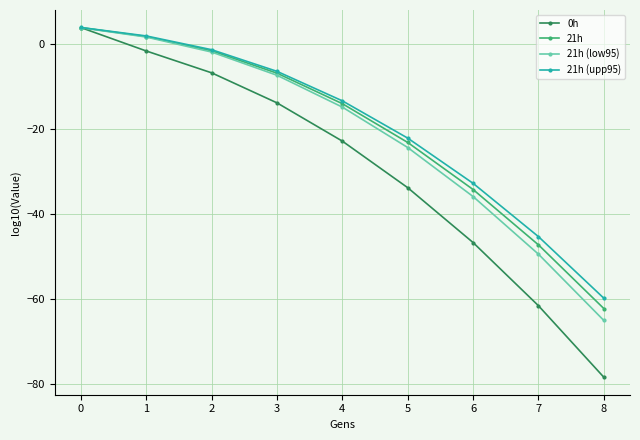

List the labels in order of 0h value, largest first.

0, 1, 2, 3, 4, 5, 6, 7, 8